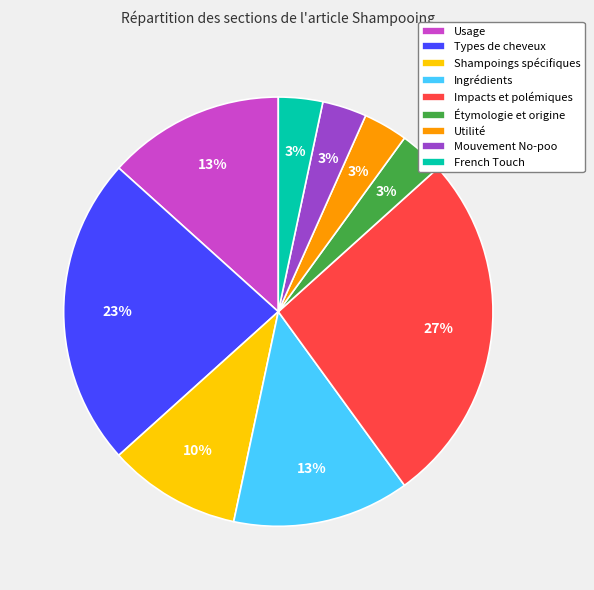

Is it true that Types de cheveux is 35% of the pie?

False